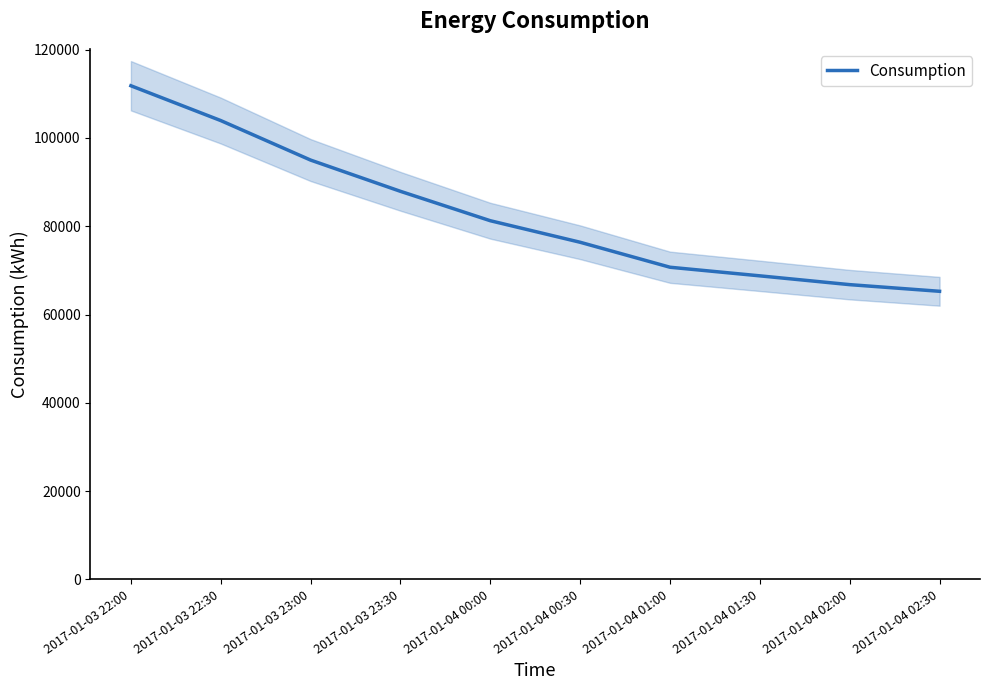

What is the difference between the values at 2017-01-04 00:00 and 2017-01-04 00:30?

4879.0